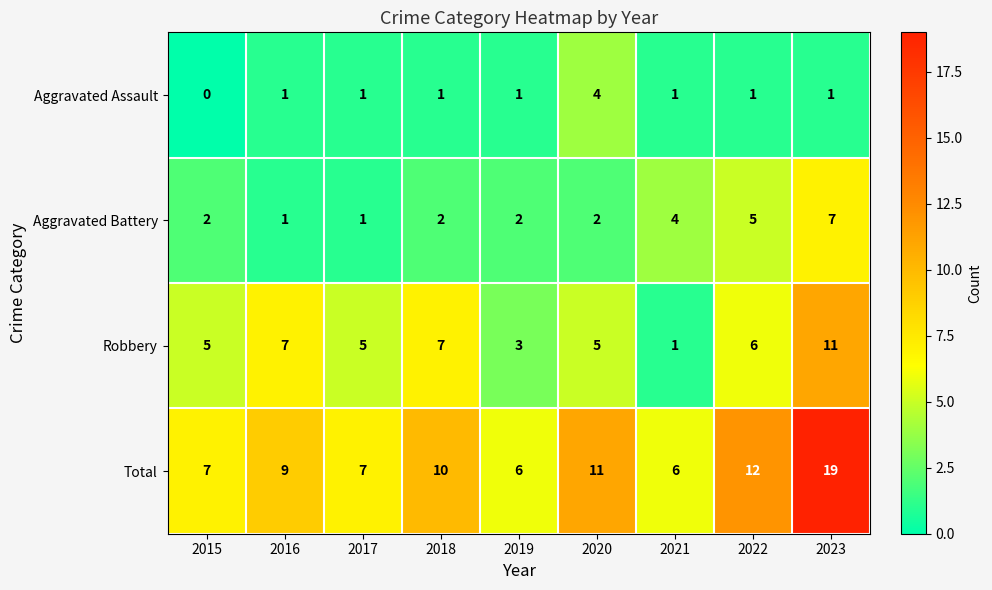

Which series has the largest total across all categories?

Total